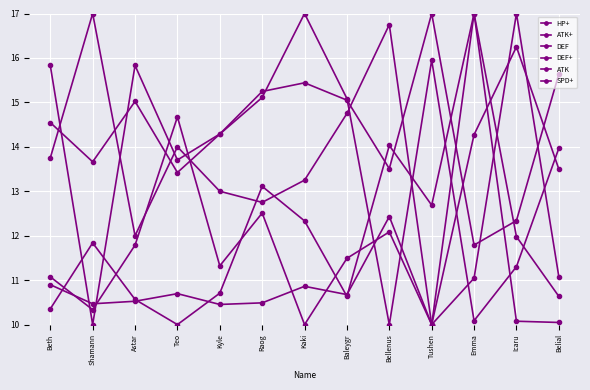

What is the sum of the ATK+ values at Beth and Icaru?

25.9